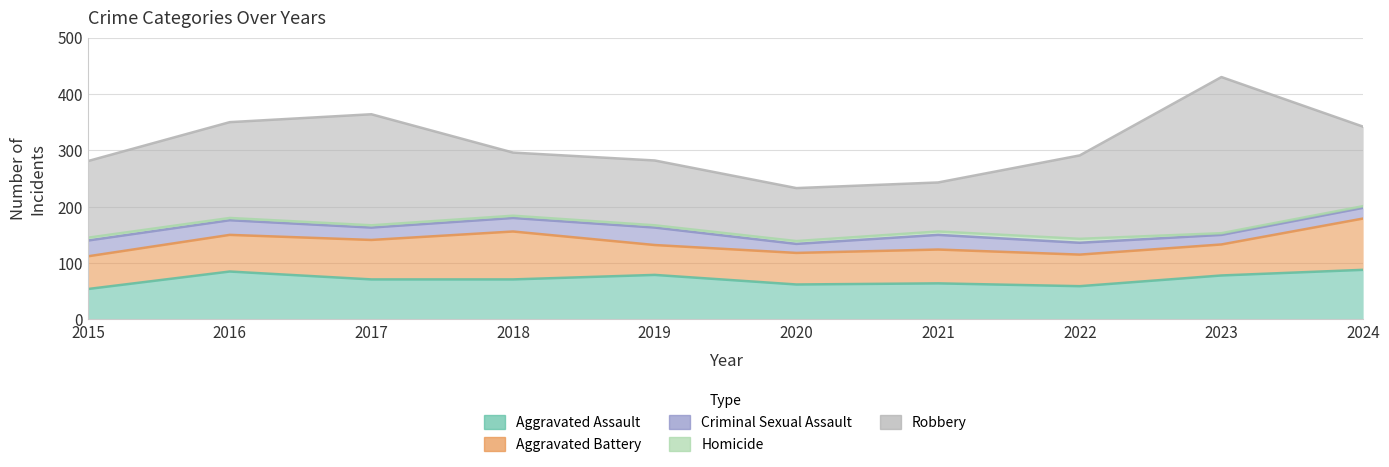

Reading left to right, extract all data points from this chart.

Aggravated Assault: 54	85	71	71	79	62	64	59	78	88
Aggravated Battery: 58	65	70	85	53	56	60	56	55	91
Criminal Sexual Assault: 28	26	22	24	31	16	26	21	17	19
Homicide: 5	4	4	4	4	5	6	7	3	3
Robbery: 136	170	197	112	115	94	87	148	277	141